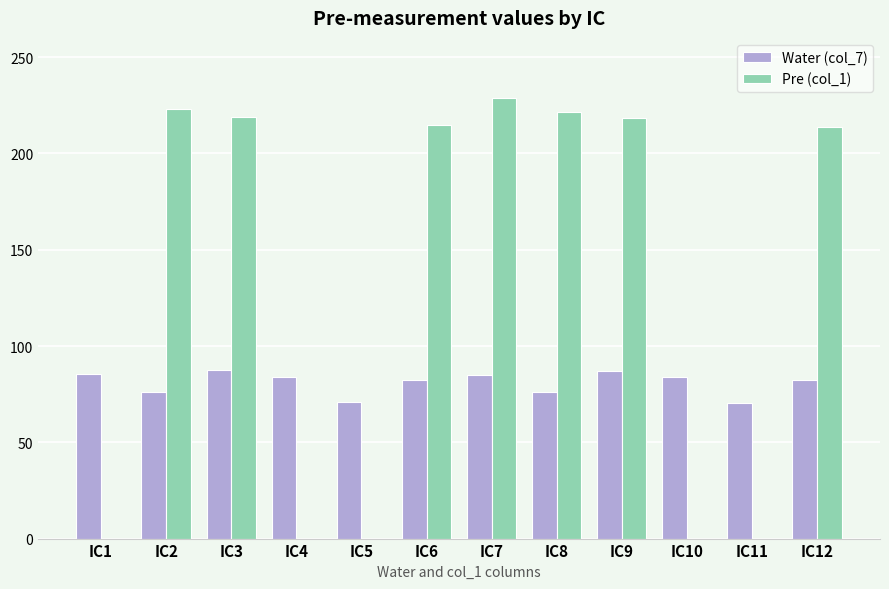

Which series has the largest range (max minus min)?

Pre (col_1)